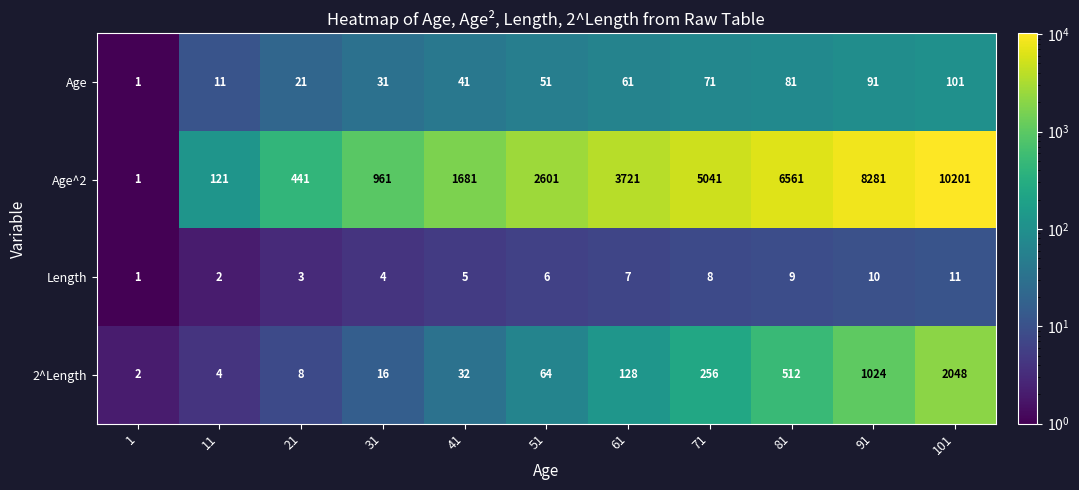

What is the difference between the maximum and second lowest values in the Length series?

9